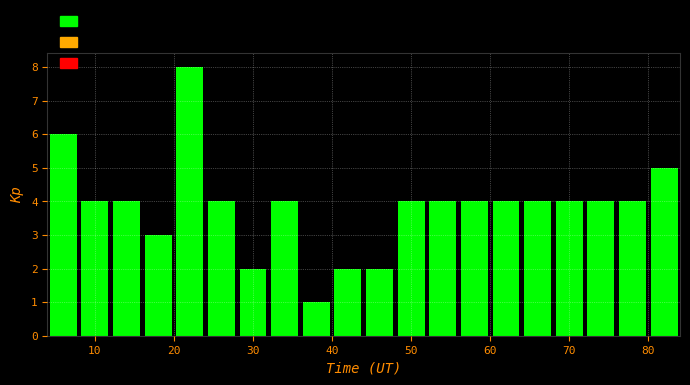

Reading left to right, list every bar in this chart as the range it spans on the x-axis followed by its height. The values are not printed on the chart, so give them approximately, as read against the axis.

4 to 8: 6
8 to 12: 4
12 to 16: 4
16 to 20: 3
20 to 24: 8
24 to 28: 4
28 to 32: 2
32 to 36: 4
36 to 40: 1
40 to 44: 2
44 to 48: 2
48 to 52: 4
52 to 56: 4
56 to 60: 4
60 to 64: 4
64 to 68: 4
68 to 72: 4
72 to 76: 4
76 to 80: 4
80 to 84: 5